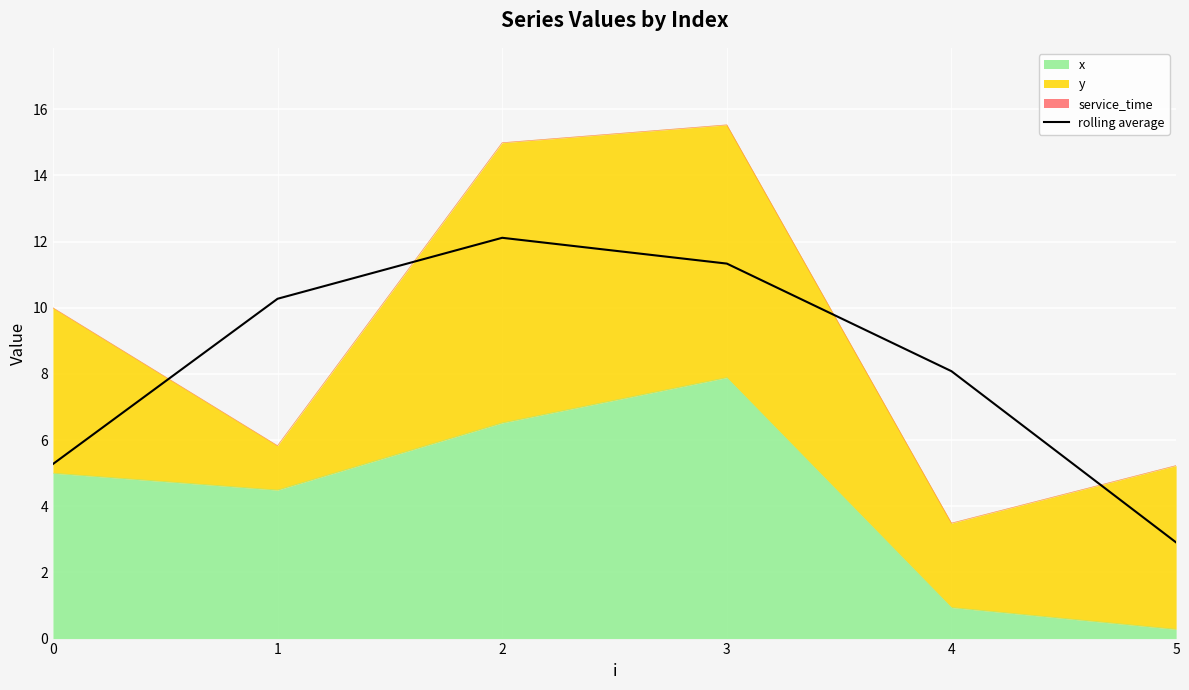

Where is the first local maximum?

2